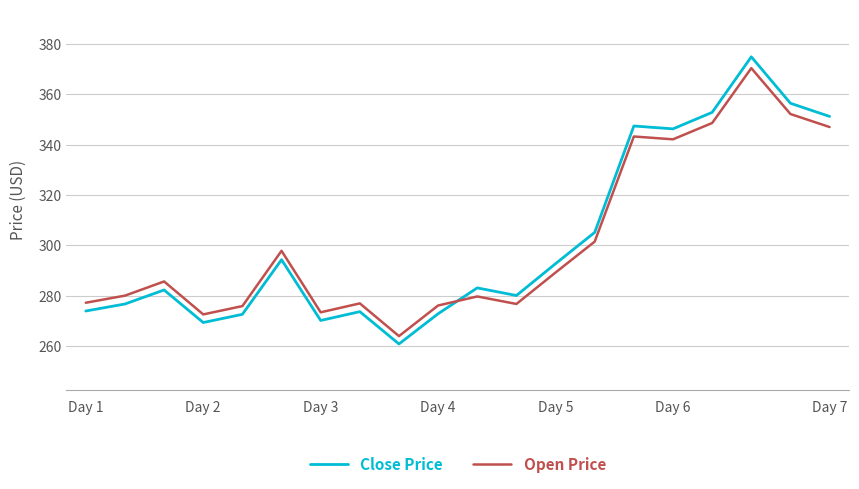

What is the minimum value for Close Price?

260.8